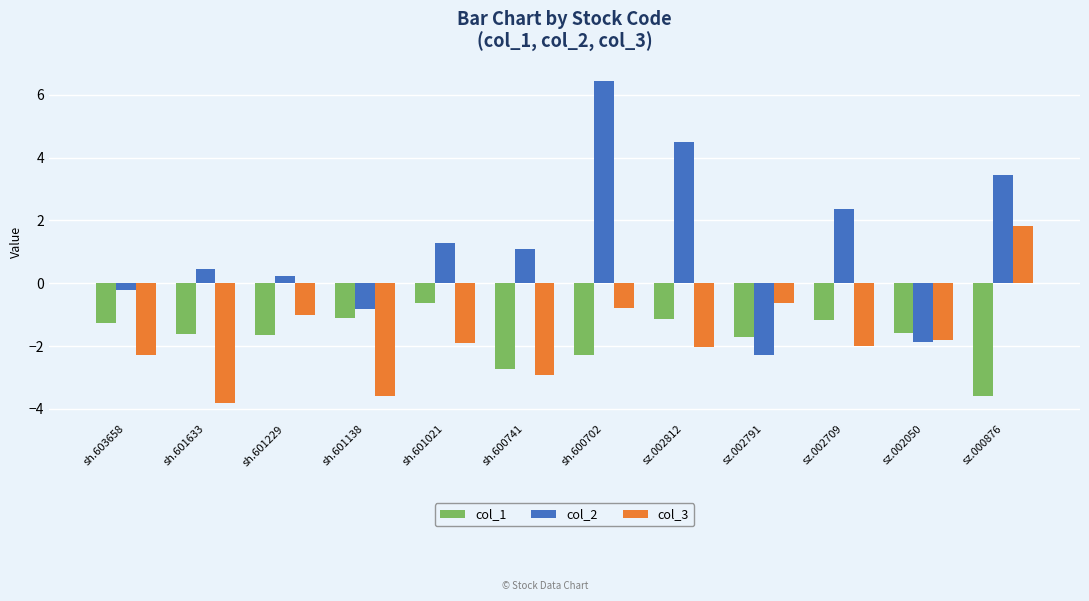

Between sh.601633 and sh.601138, which series saw the biggest shift?

col_2